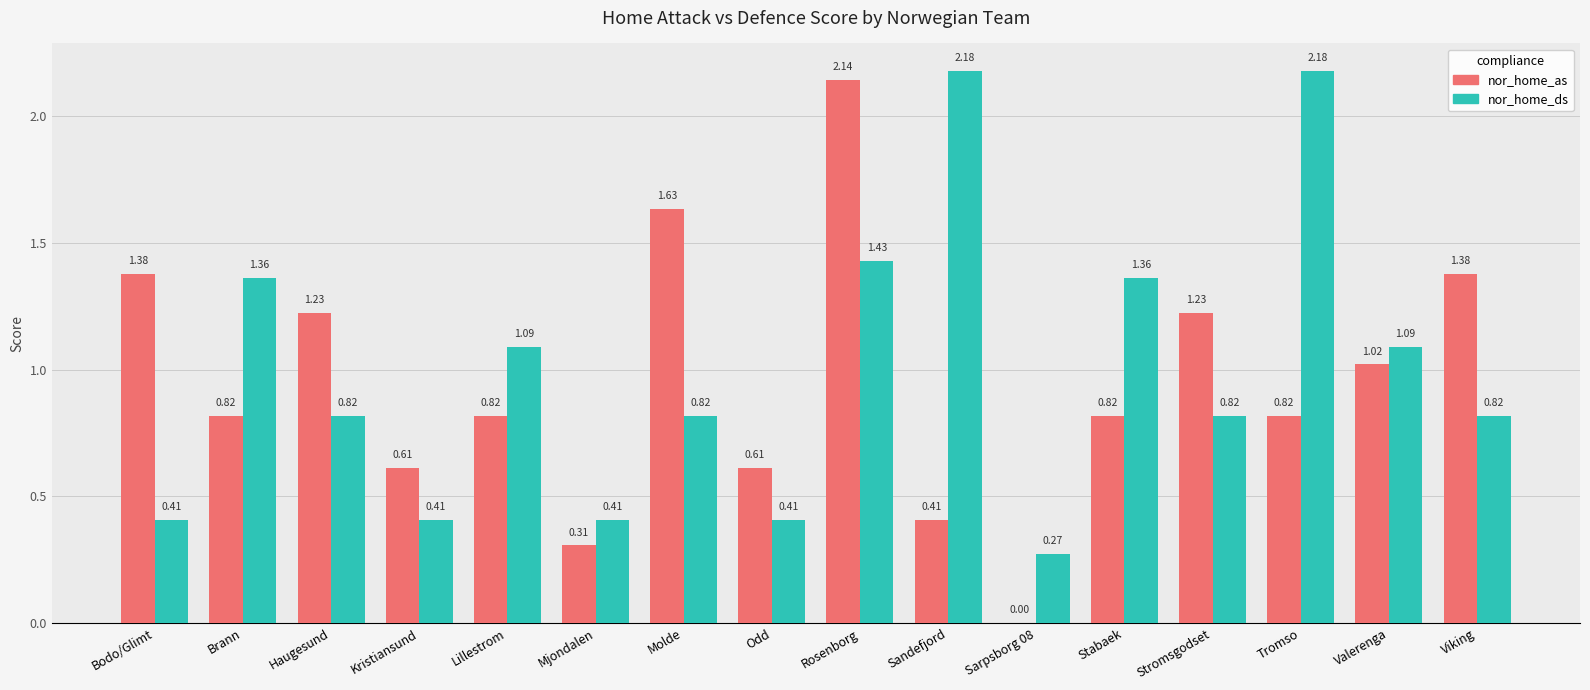

At which label is nor_home_as closest to 1?

Valerenga